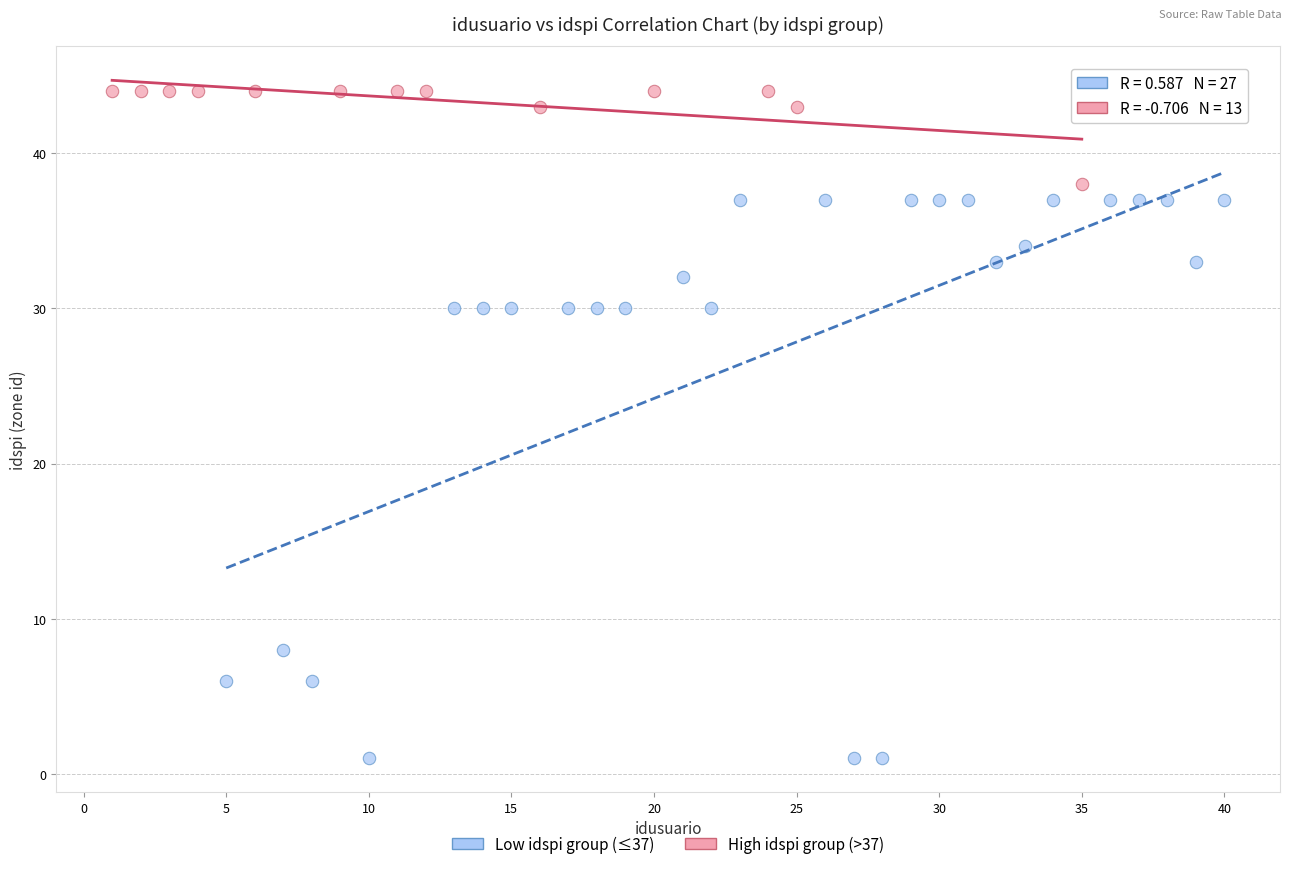

Which series contains the highest Y value?

High idspi group (>37)